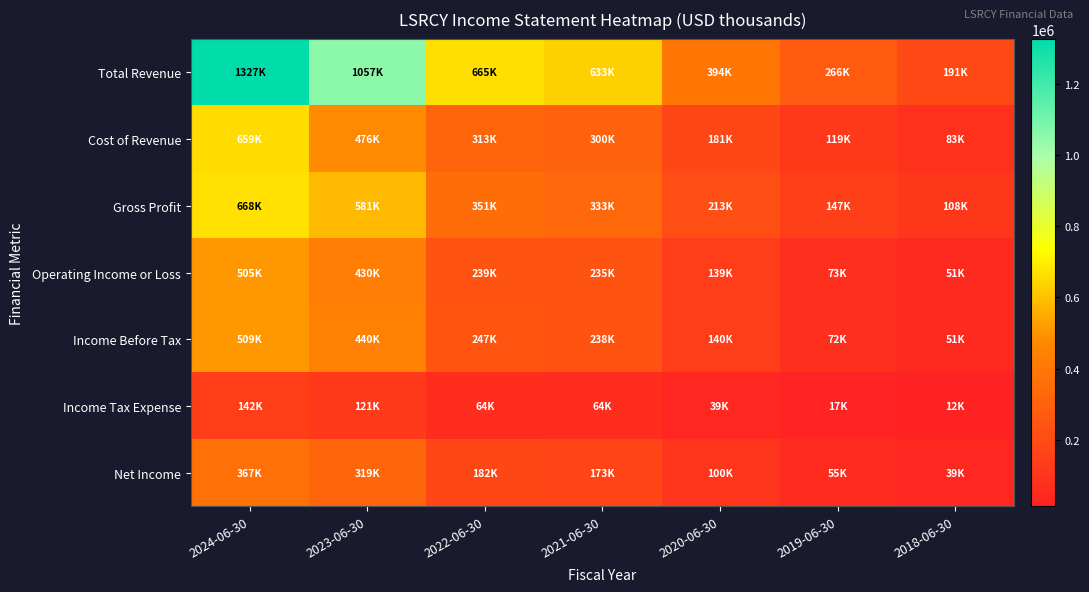

How many series are shown in this chart?

7